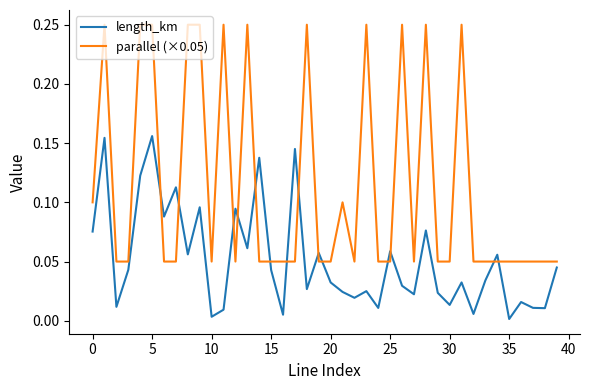

Which series has the largest total across all categories?

parallel (×0.05)